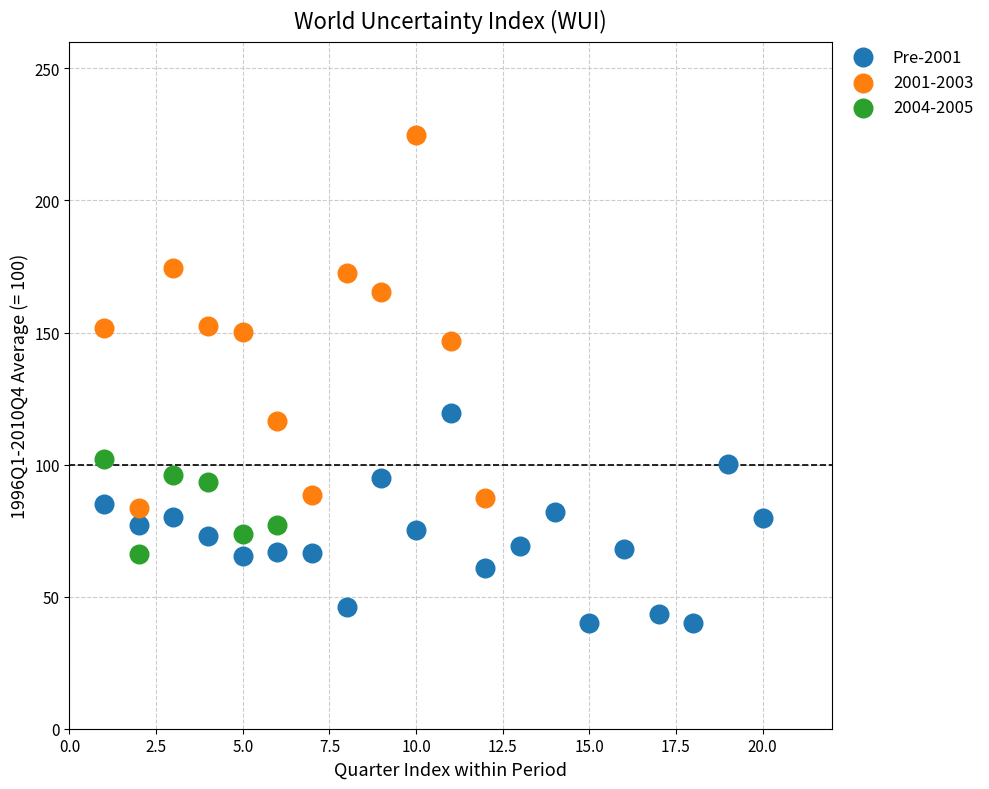

Which series reaches the maximum Y coordinate?

2001-2003